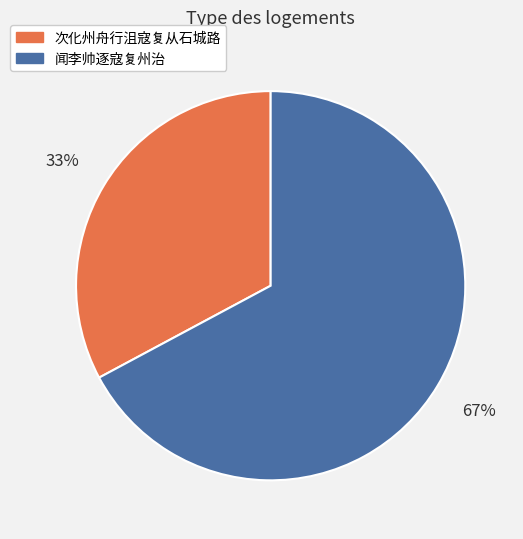

Between 次化州舟行沮寇复从石城路 and 闻李帅逐寇复州治, which is larger?

闻李帅逐寇复州治